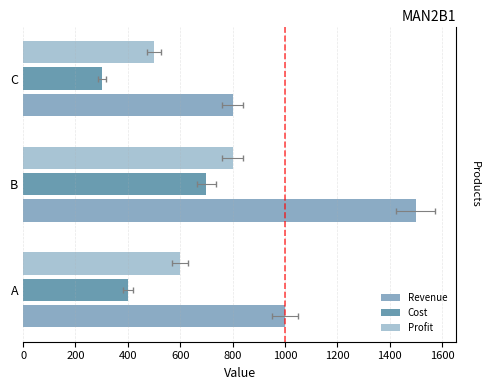

Rank the series by their maximum value, from lowest to highest.

Cost, Profit, Revenue